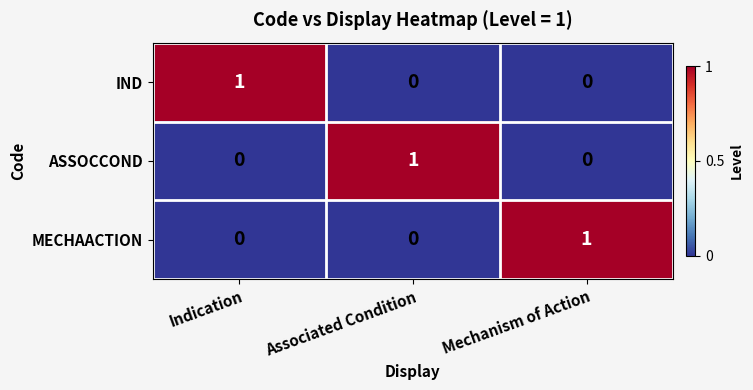

At how many categories does at least one series exceed 0?

3